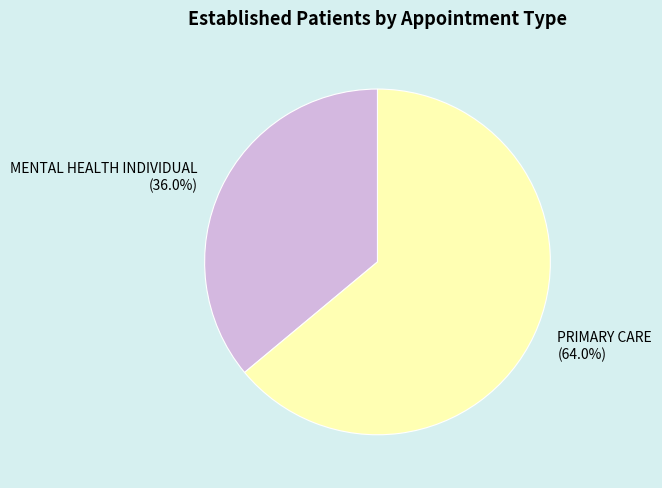

To the nearest percent, what is the difference between the largest and smallest slice percentages?

28%